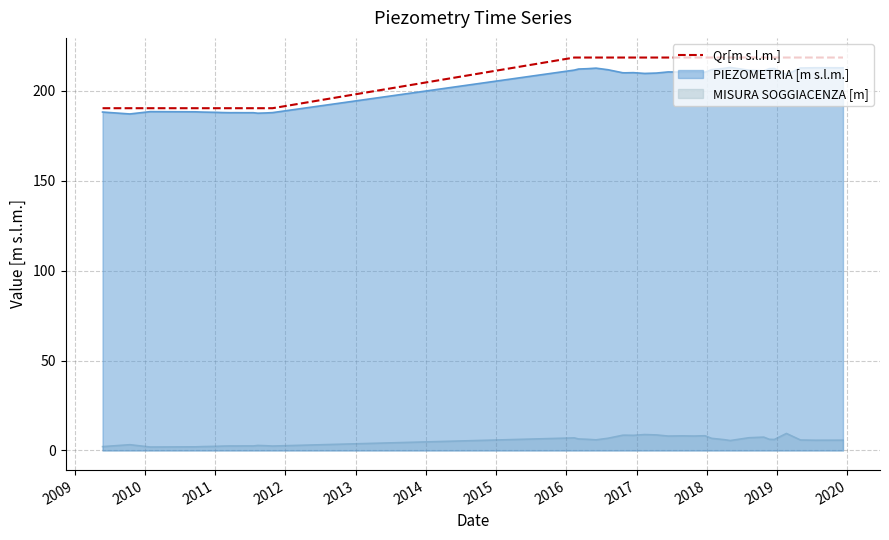

True or false: MISURA SOGGIACENZA [m] and Qr[m s.l.m.] cross at least once.

False